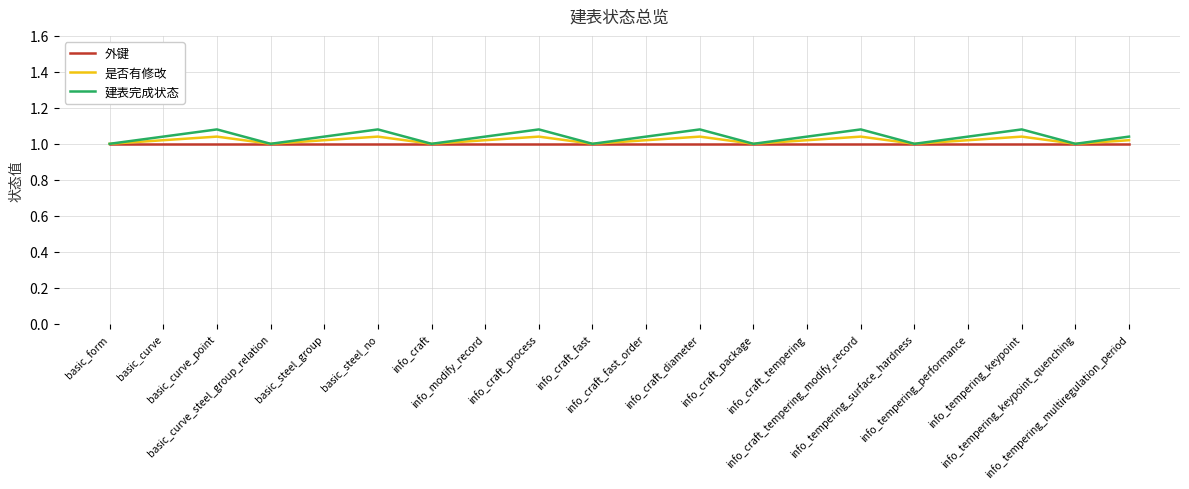

What are all the series names shown in the legend?

外键, 是否有修改, 建表完成状态